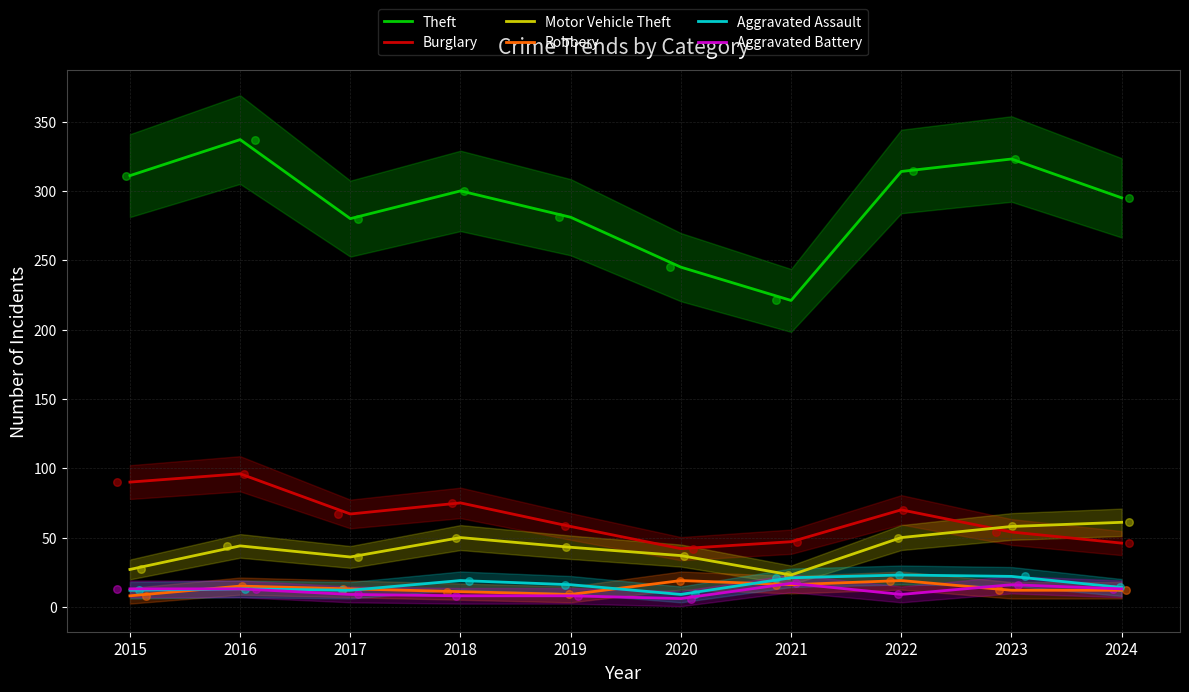

Which series contains the lowest Y value?

Aggravated Battery